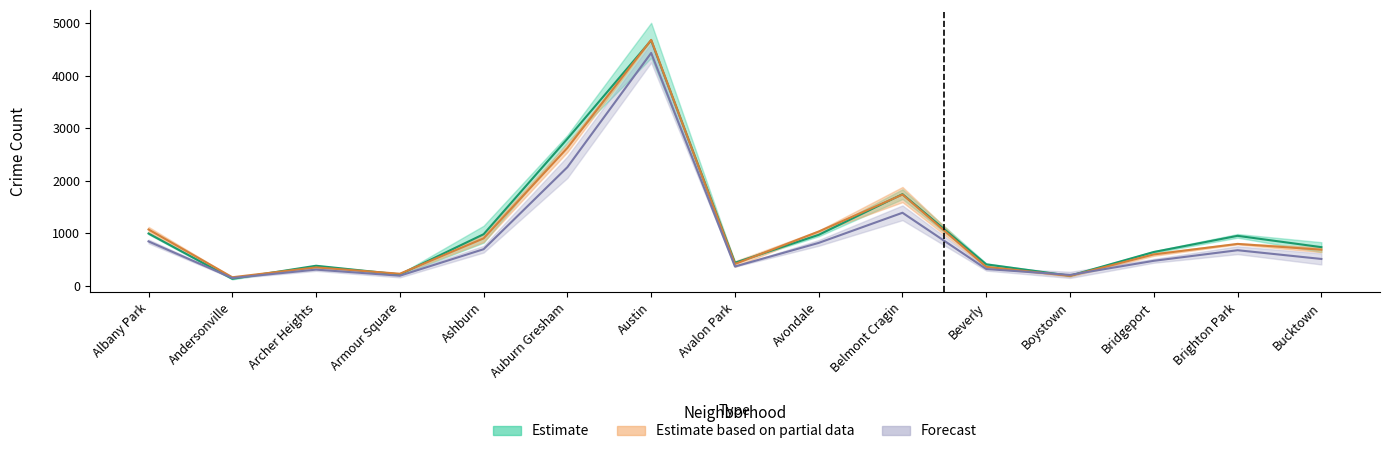

What value does the 2017 series have at Boystown?

207.5